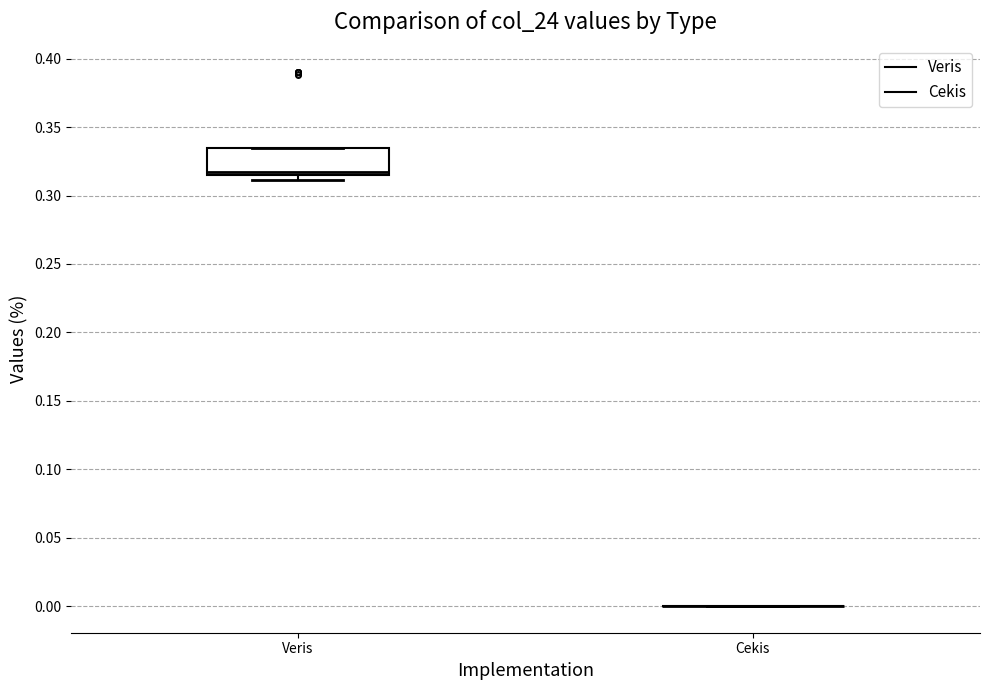

Which box is the tallest, from its lower edge to its upper edge?

Veris